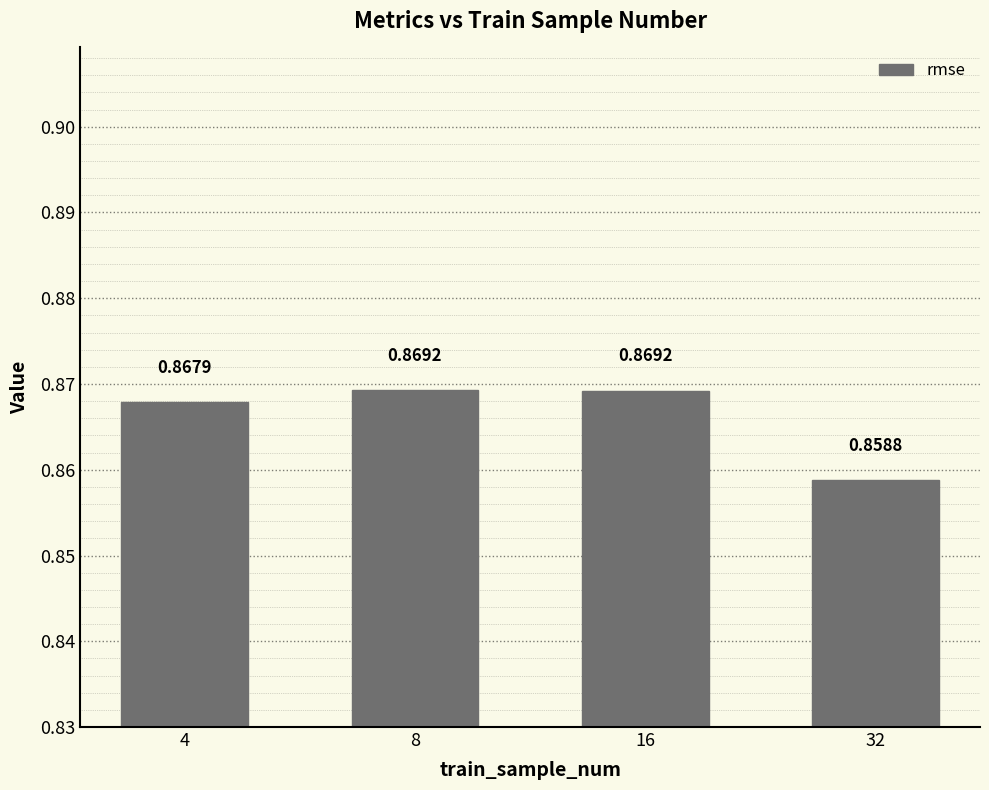

What is the sum of all values?

3.5